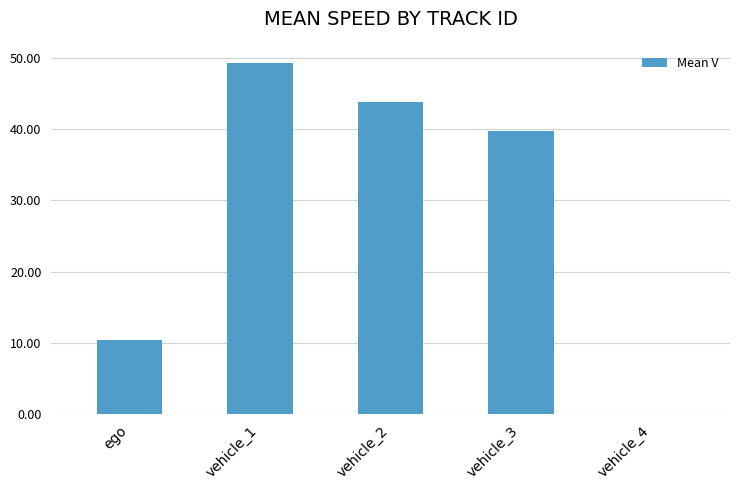

What is the sum of the values at vehicle_1 and ego?

59.7